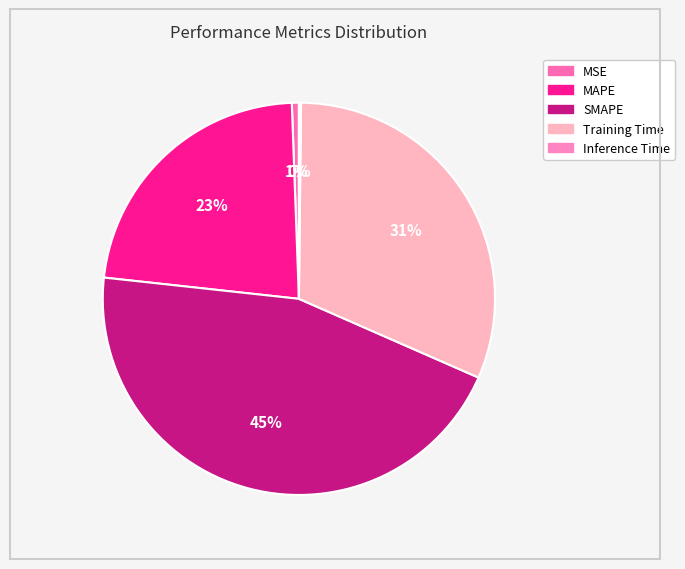

Rank the categories by value from lowest to highest.

Inference Time, MSE, MAPE, Training Time, SMAPE